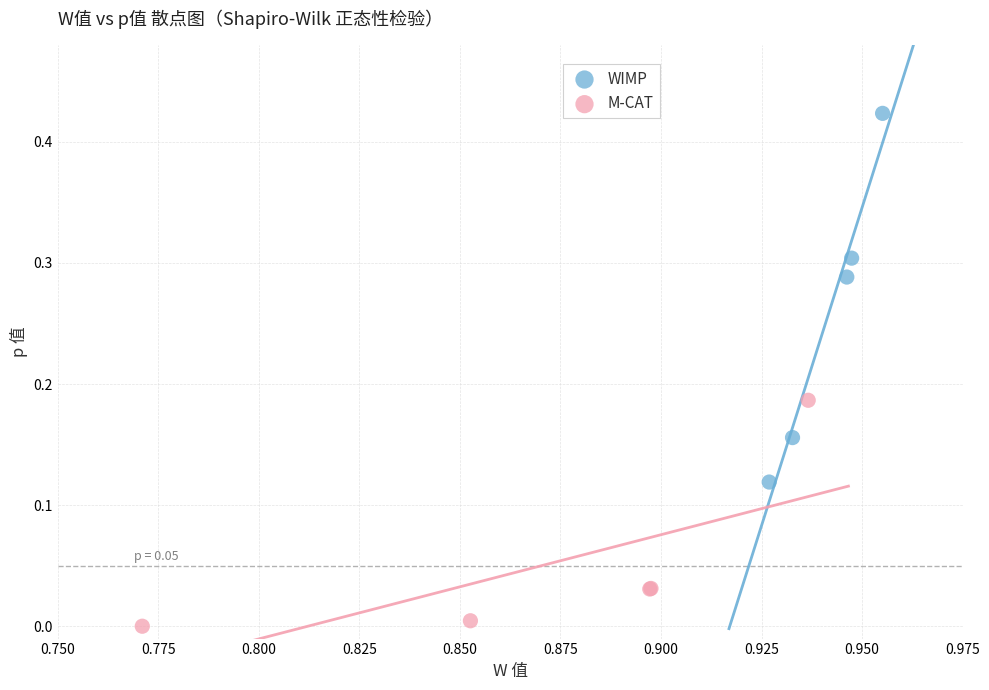

Which series reaches the maximum Y coordinate?

WIMP